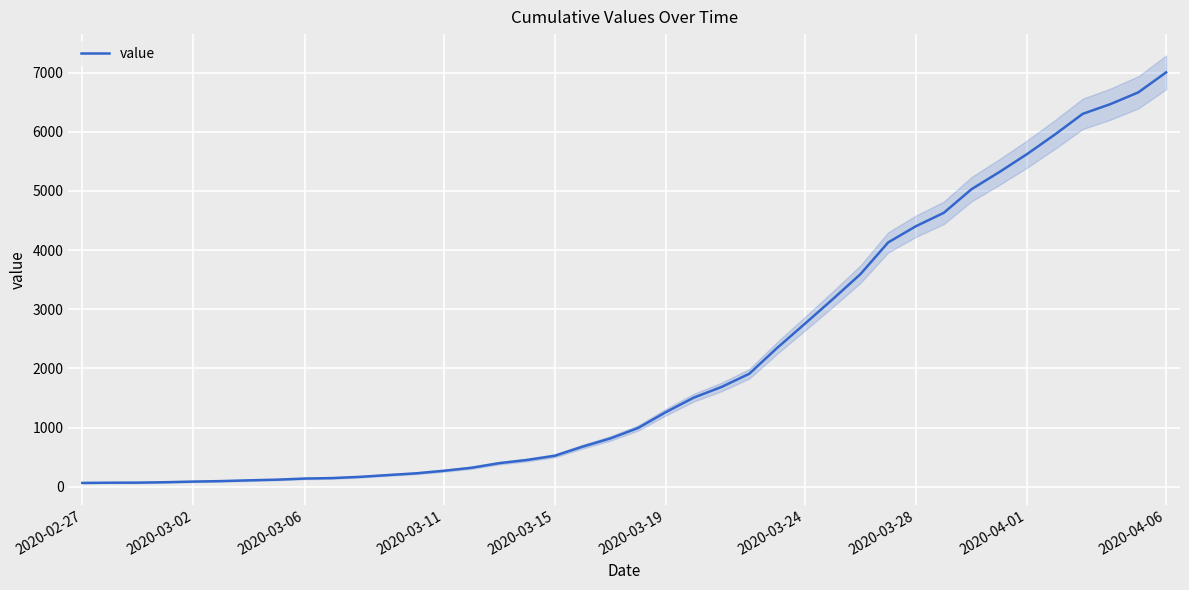

Where is the data nearest to the value 3534?

28